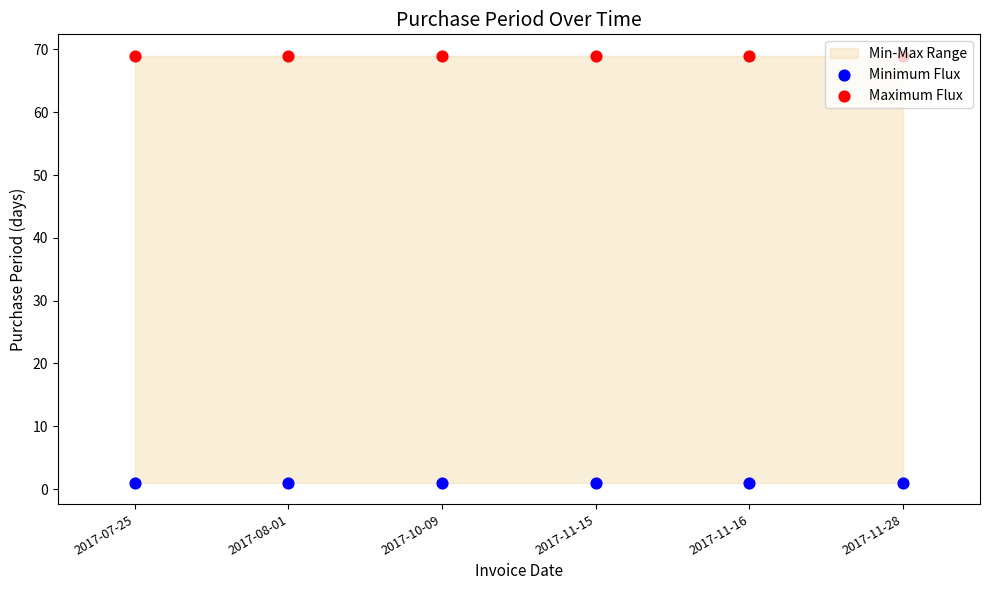

Is the value of Maximum Flux at 2017-07-25 greater than the value of Minimum Flux at 2017-11-16?

Yes